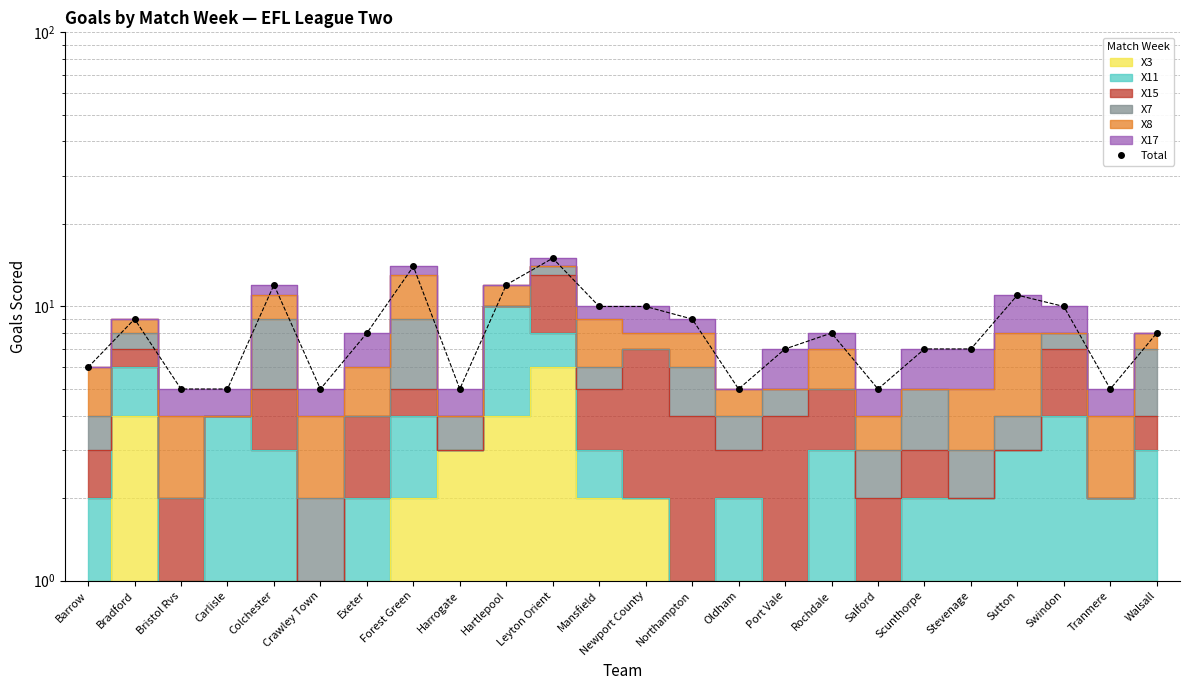

What is the label of the 24th point from the left?

Walsall